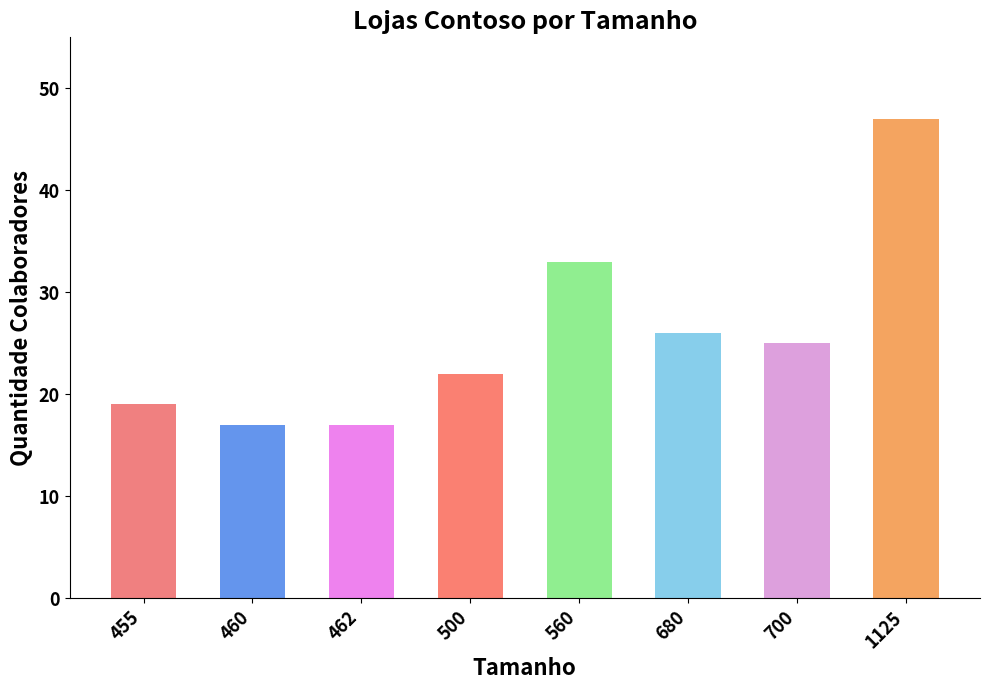

What is the minimum value shown in the chart?

17